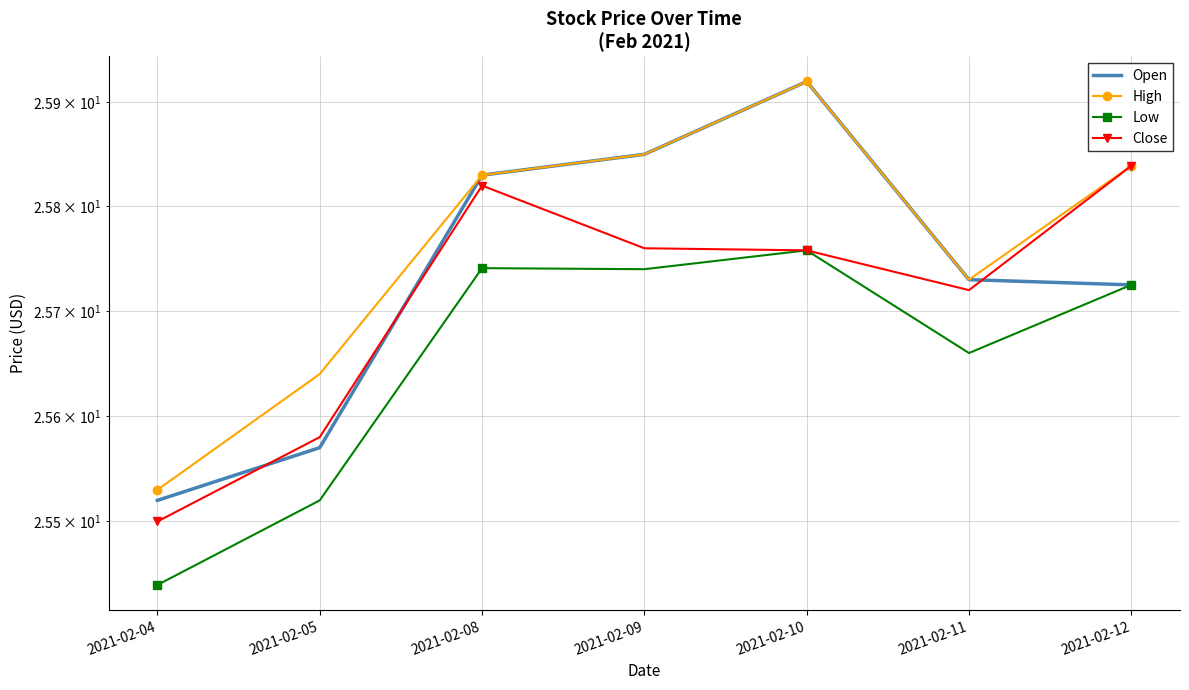

How many interior local peaks does the Open series have?

1